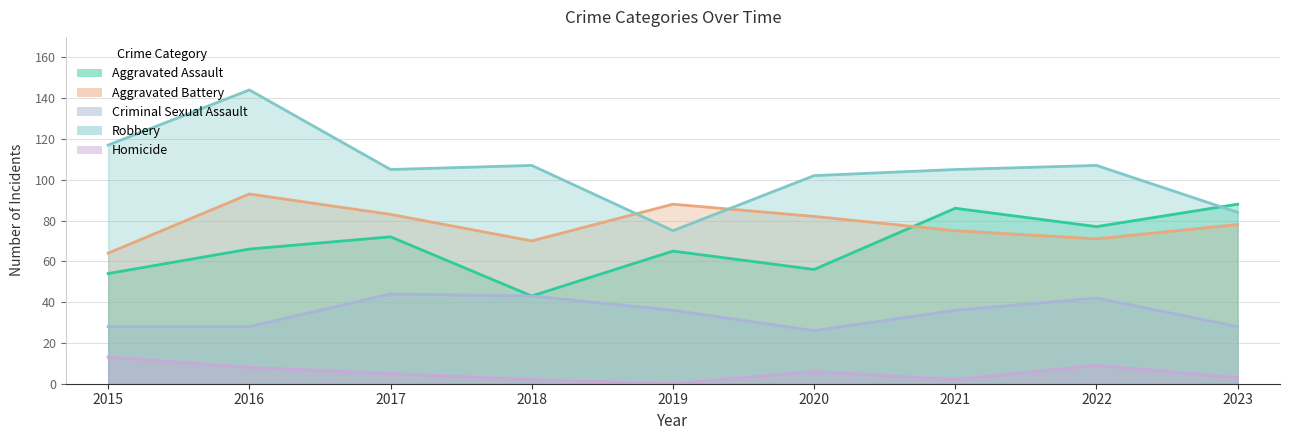

Reading left to right, list all the values displayed in this chart.

Aggravated Assault: 54	66	72	43	65	56	86	77	88
Aggravated Battery: 64	93	83	70	88	82	75	71	78
Criminal Sexual Assault: 28	28	44	43	36	26	36	42	28
Robbery: 117	144	105	107	75	102	105	107	84
Homicide: 13	8	5	2	0	6	2	9	3